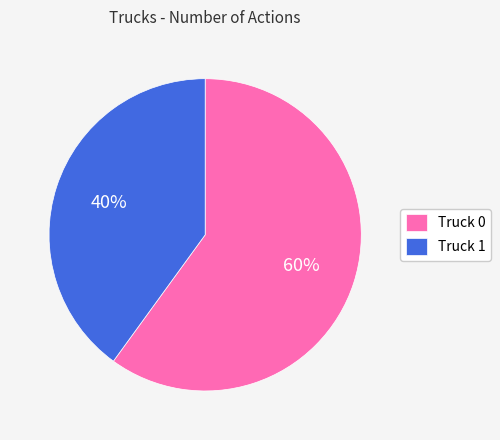

Combined, do Truck 0 and Truck 1 account for over 50%?

Yes